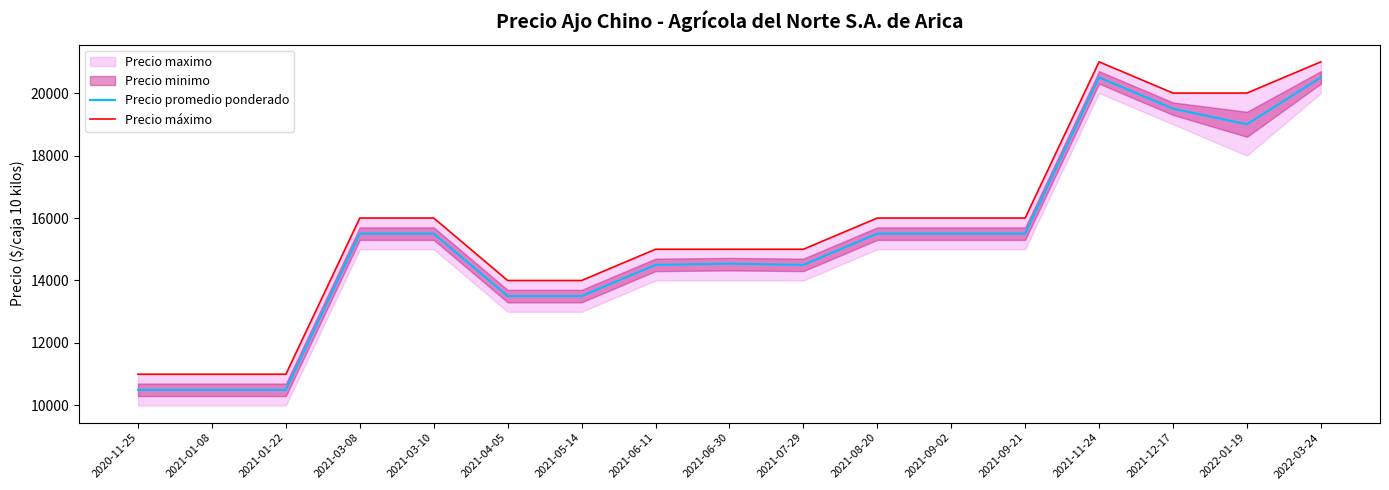

What is the difference between the second highest and minimum values in the Precio máximo series?

10000